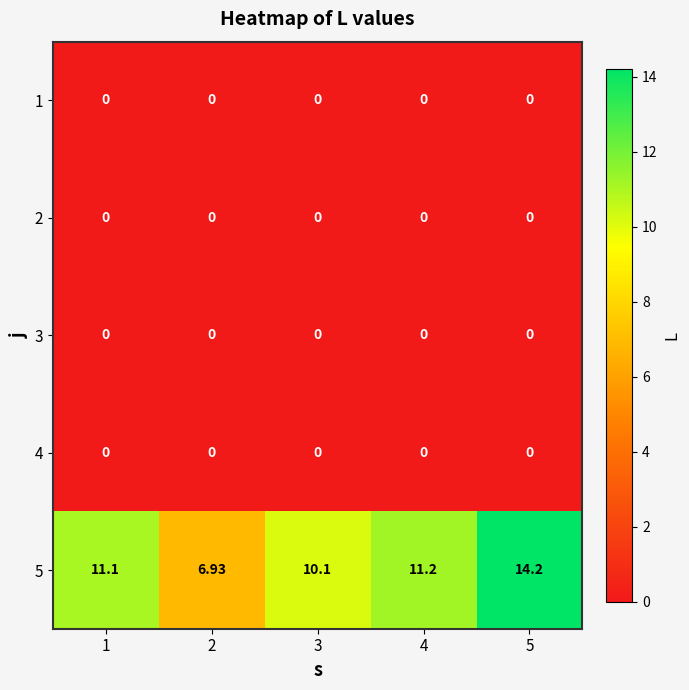

List the series in order of their peak value, lowest first.

1, 2, 3, 4, 5